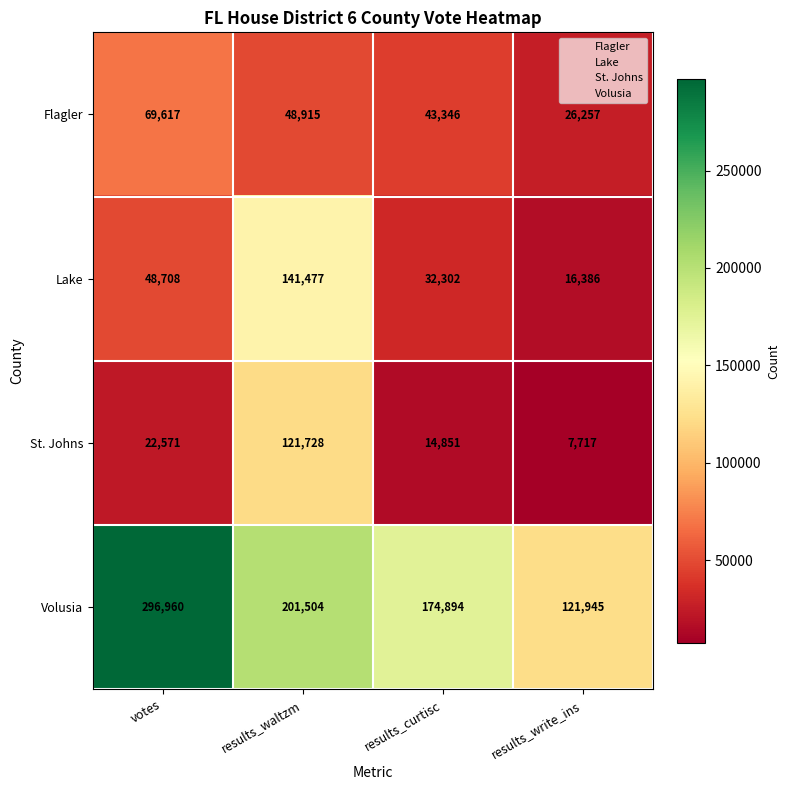

What is the difference between the maximum and minimum values in the Lake series?

125091